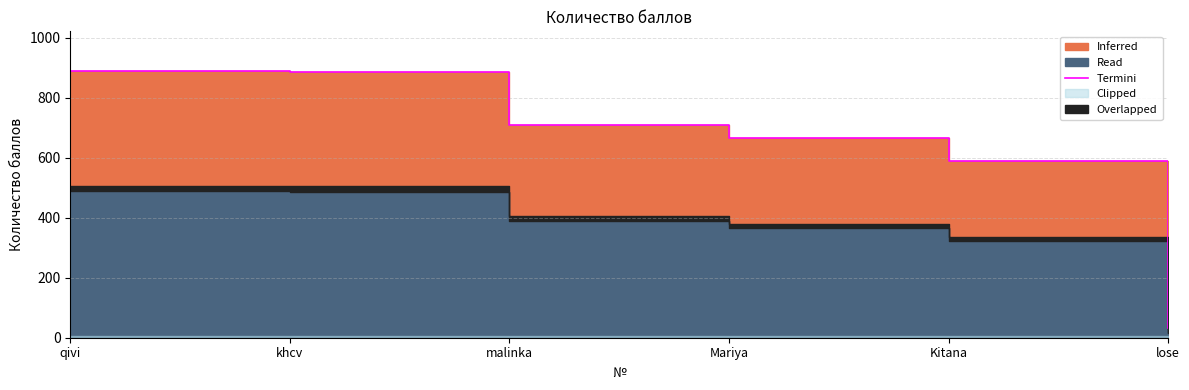

What is the smallest value displayed?

31